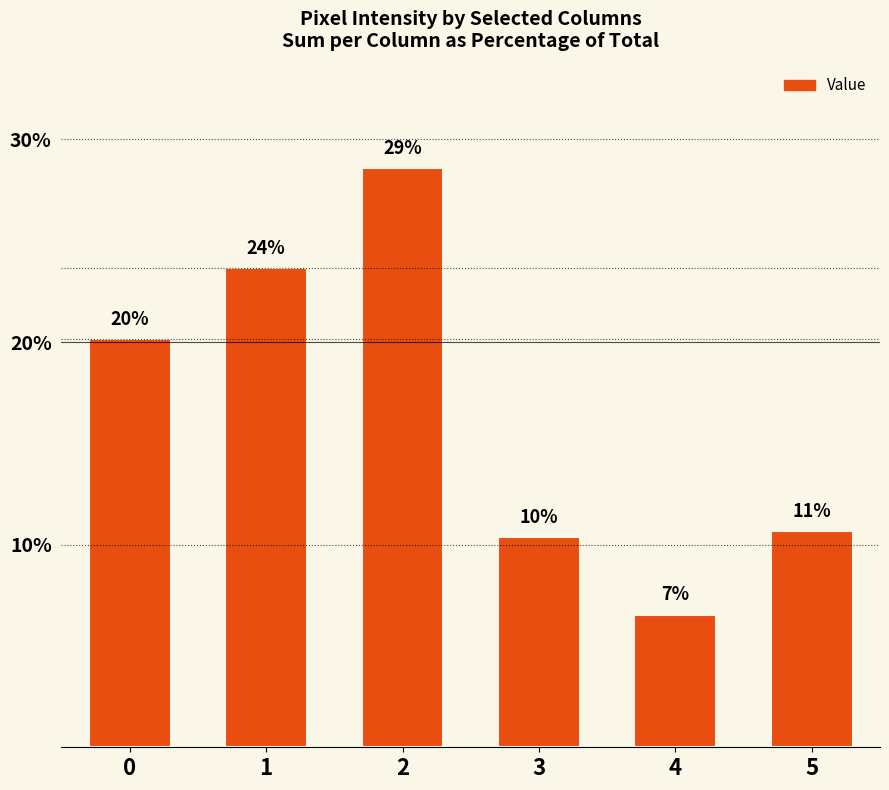

Rank the categories by value from lowest to highest.

4, 3, 5, 0, 1, 2